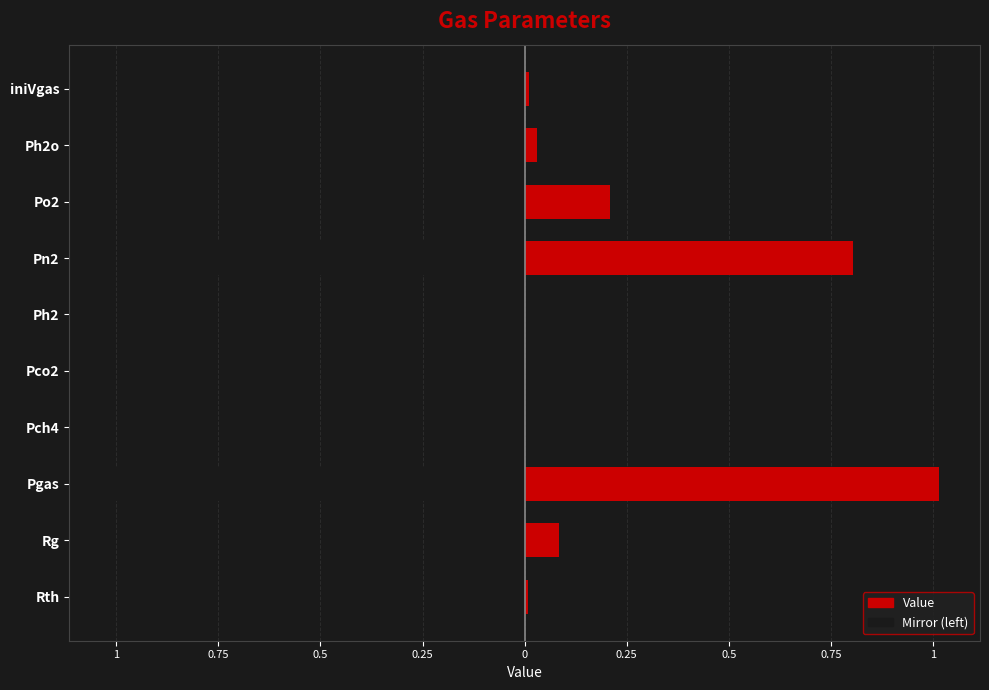

What is the sum of all Left (negative) values?

-2.2